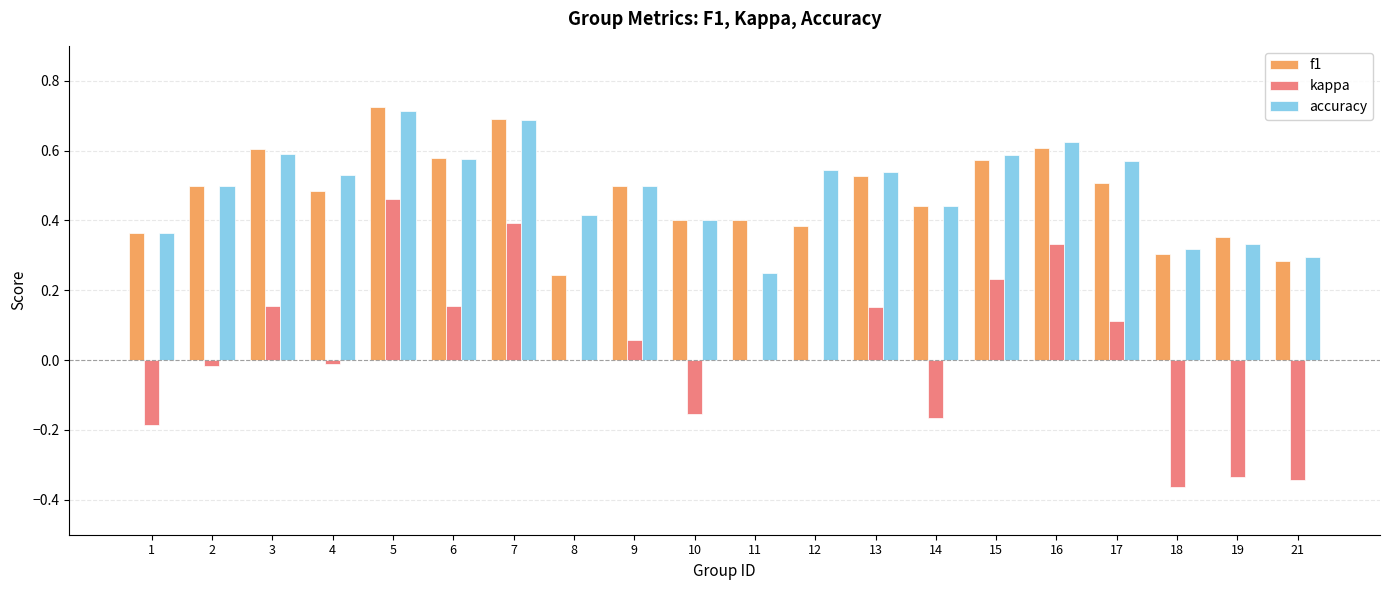

What is the sum of all f1 values?

9.5